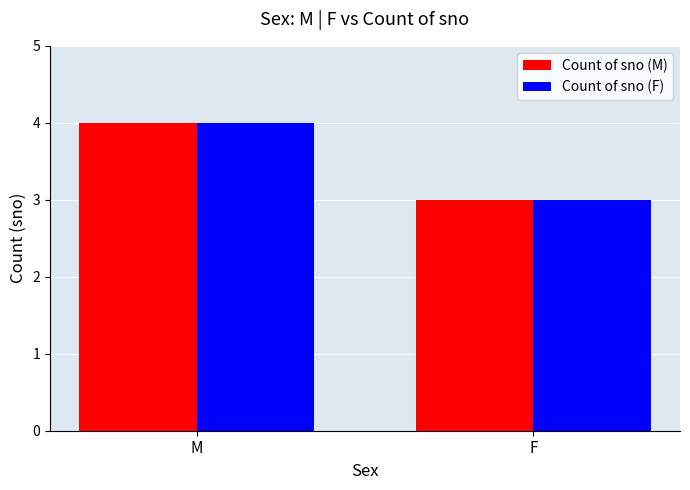

What is the difference between the Count of sno (F) values at F and M?

1